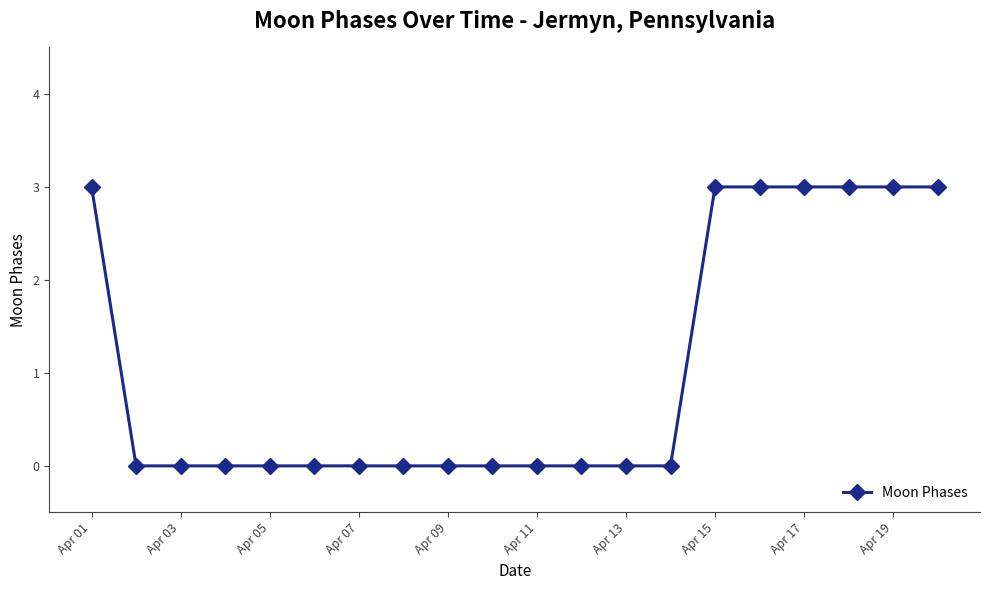

What is the average value?

1